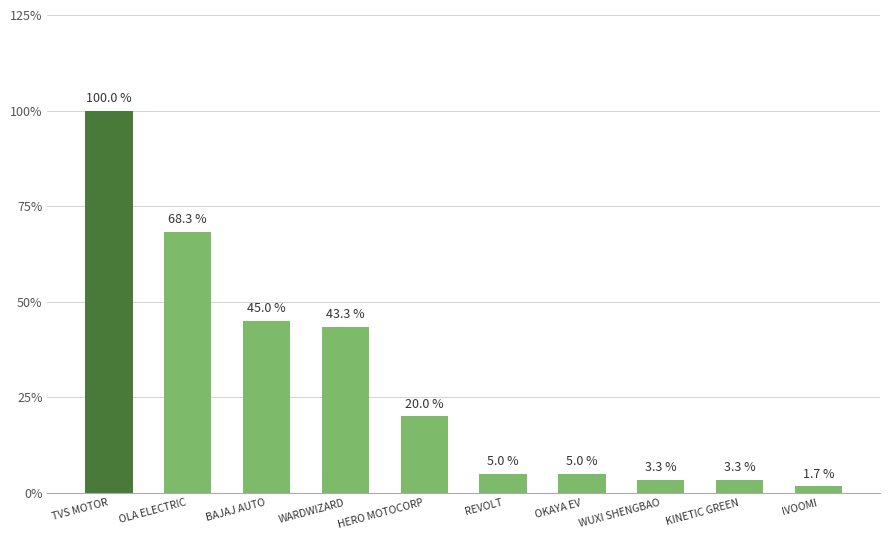

True or false: the data shows 1.7 at IVOOMI.

True